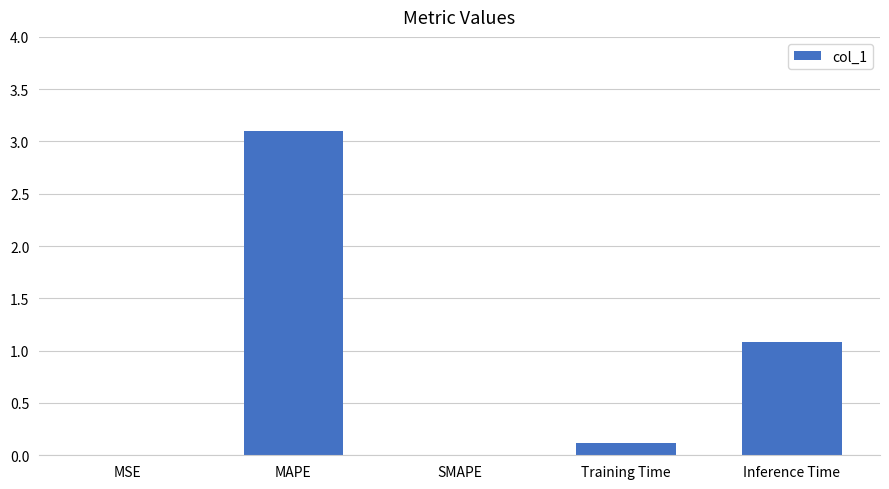

What is the change in value from Training Time to Inference Time?

+1.0